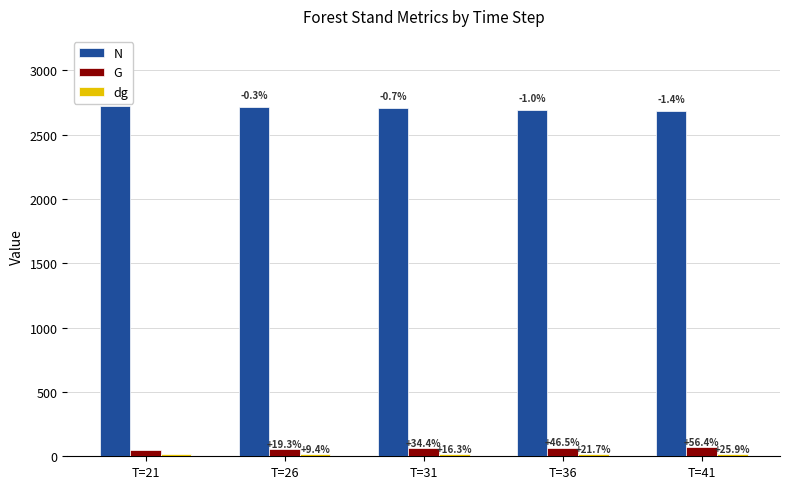

What is the sum of the dg values at T=36 and T=41?

36.3